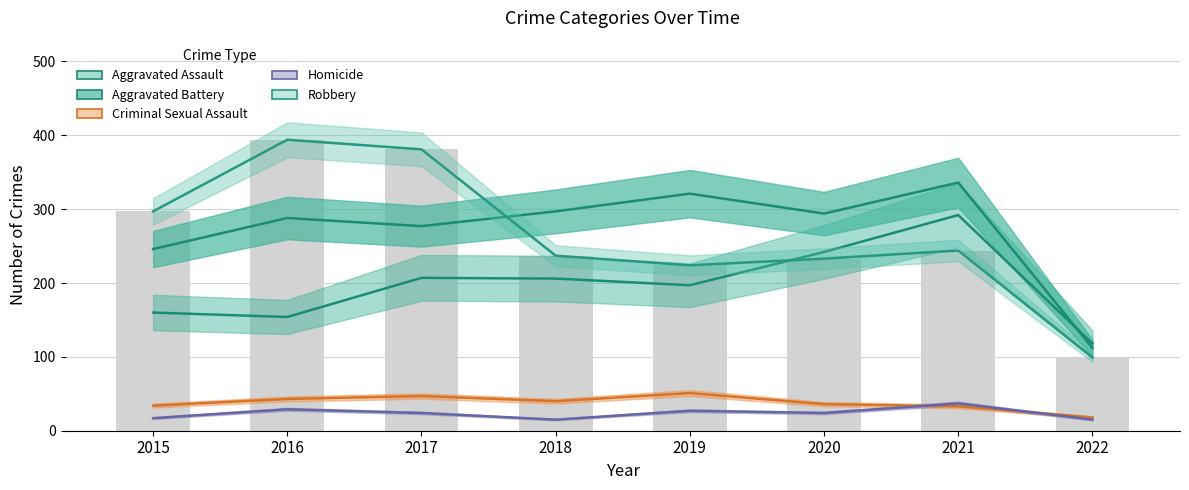

The value at 2016 is 644. True or false?

False